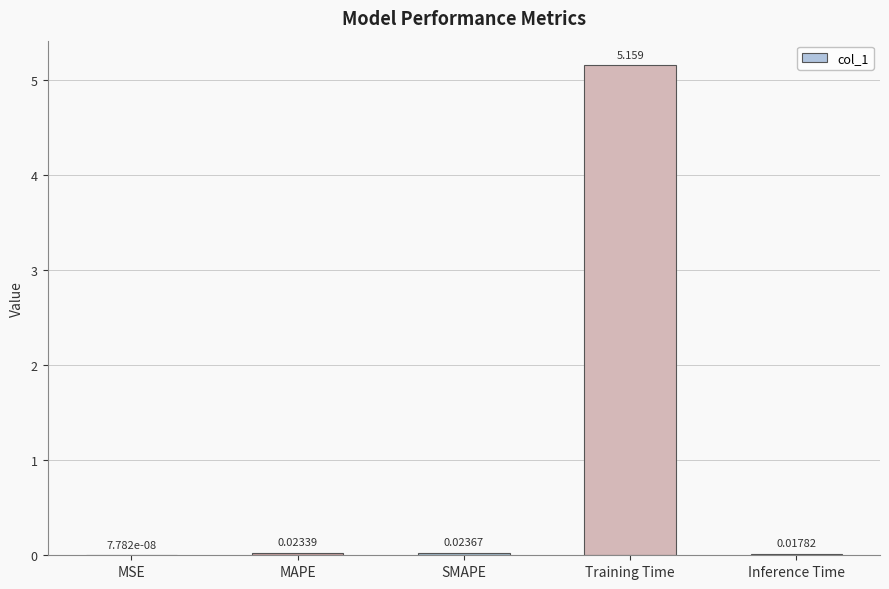

At which label is the value closest to 2?

SMAPE